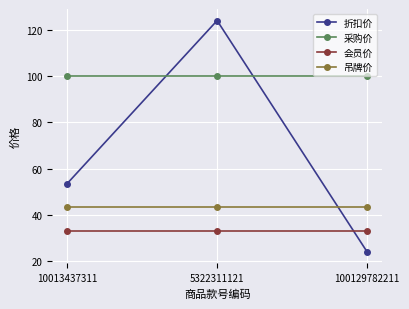

Rank the series at 10013437311 from highest to lowest value.

采购价, 折扣价, 吊牌价, 会员价